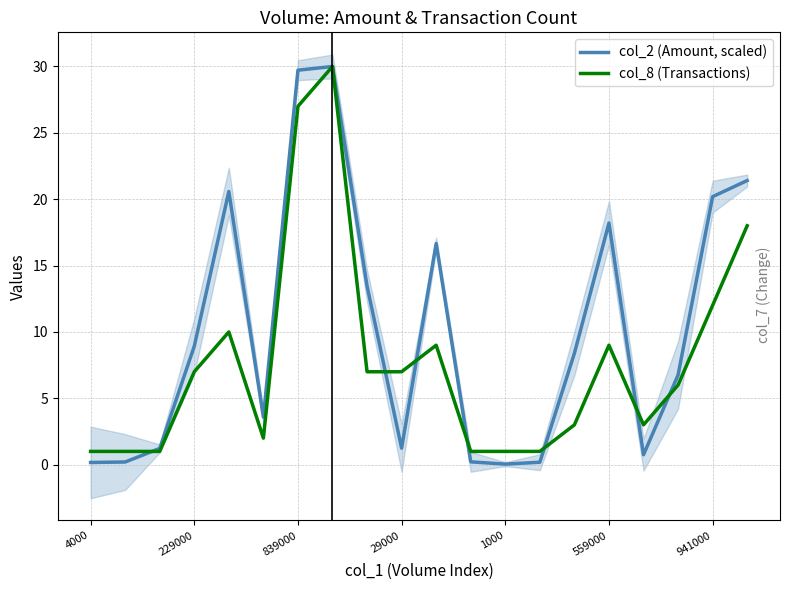

Which has a higher value, 4000 or 8?

8